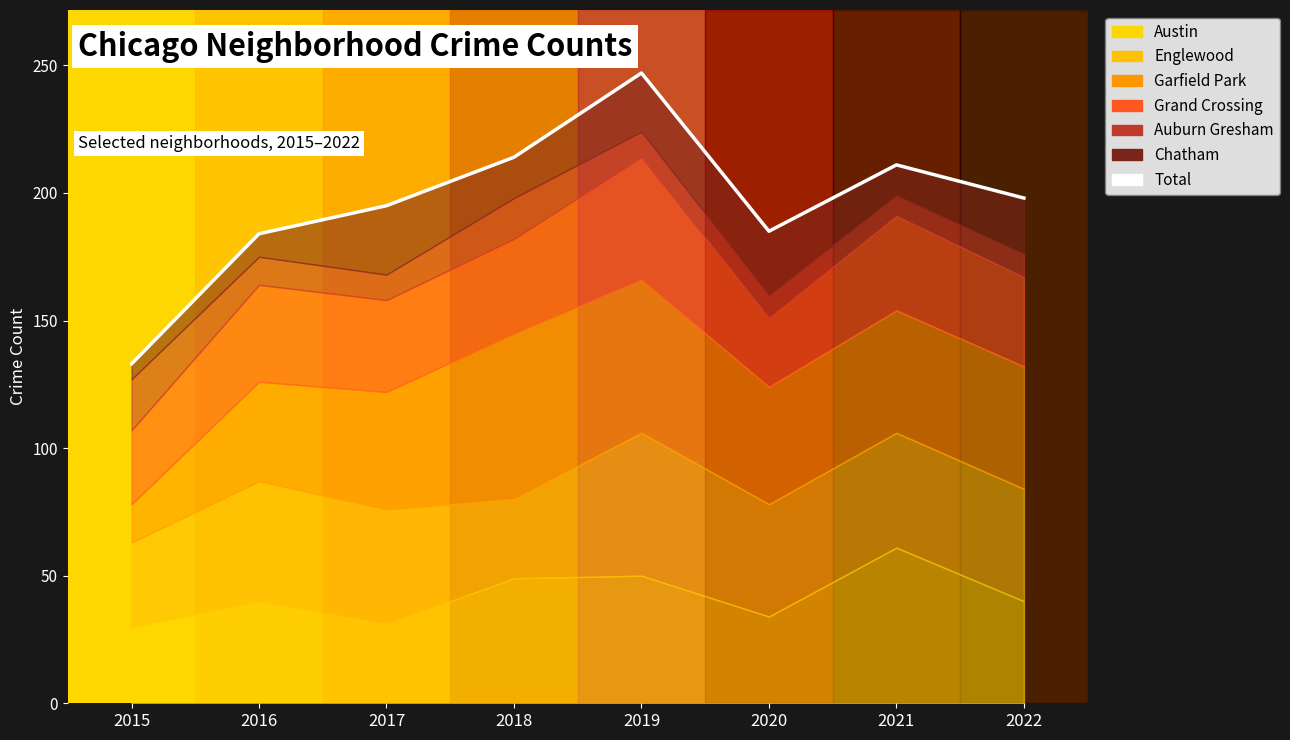

How many lines are shown in the chart?

1